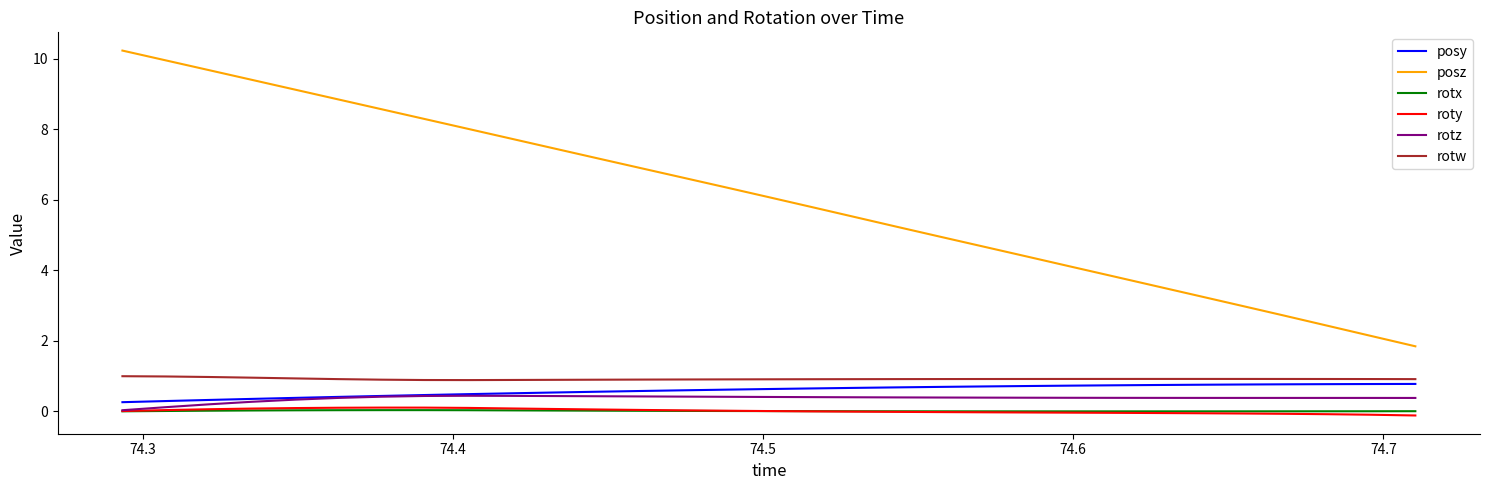

Does the chart display data point markers on the line(s)?

No